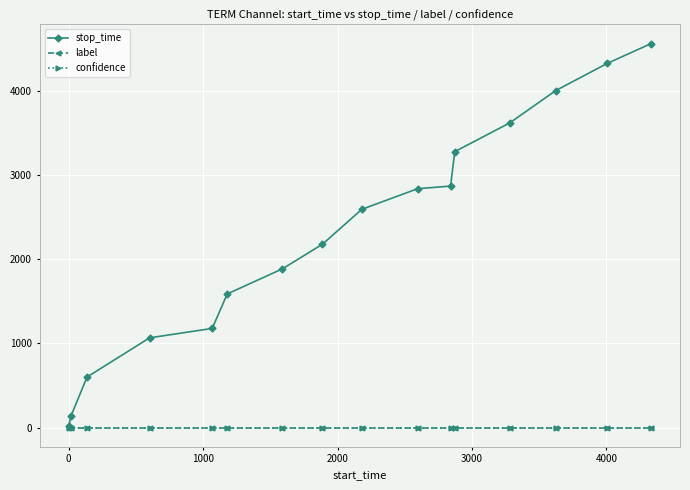

What is the maximum value for stop_time?

4564.0